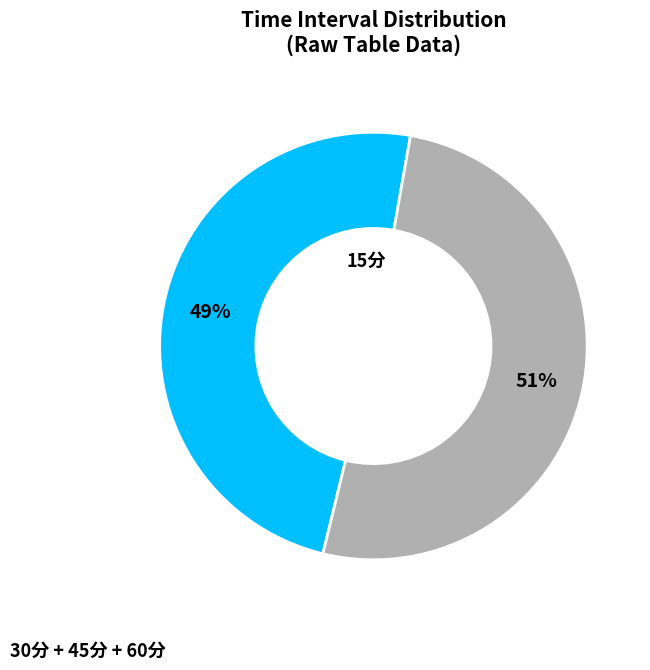

To the nearest percent, what is the average slice percentage?

50%